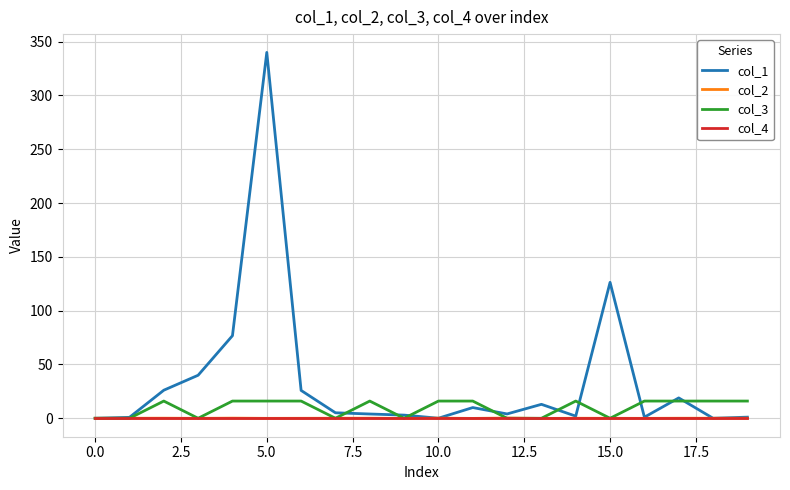

What is the maximum value for col_3?

16.0